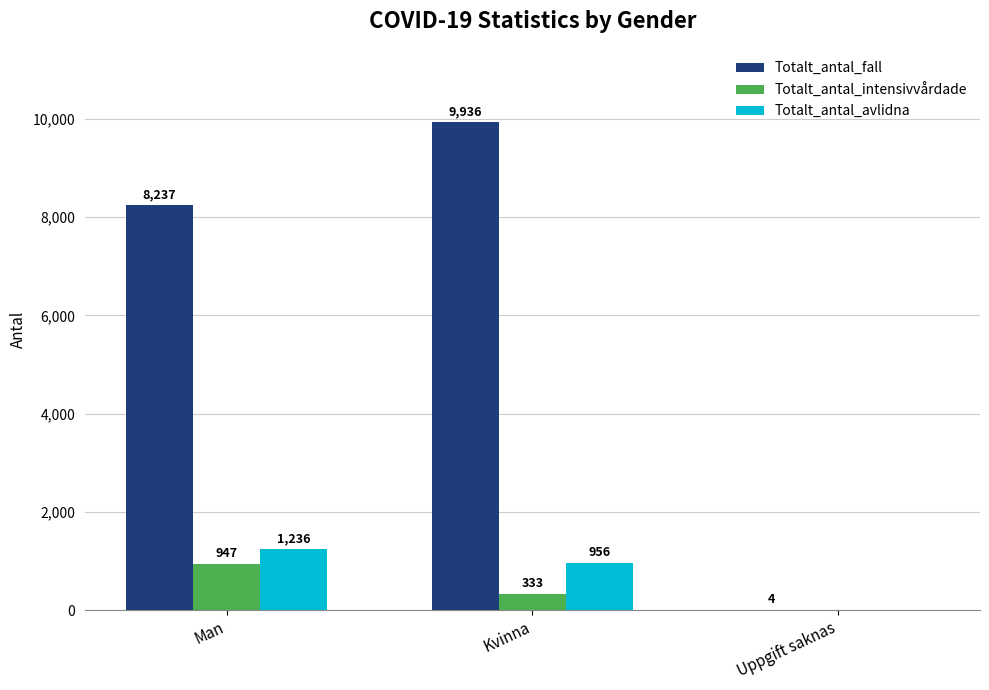

How many groups of bars are there?

3